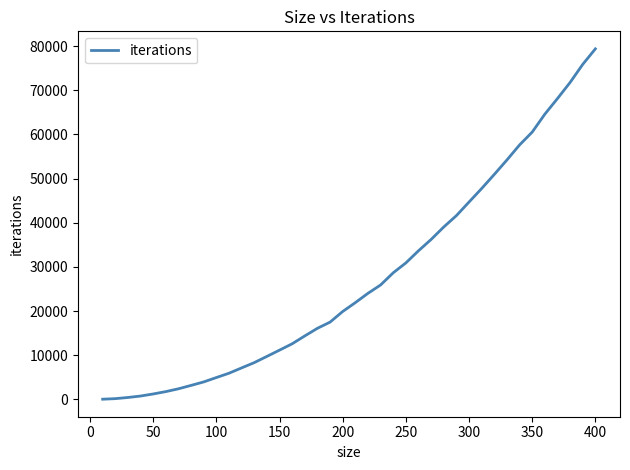

What is the greatest value displayed?

79365